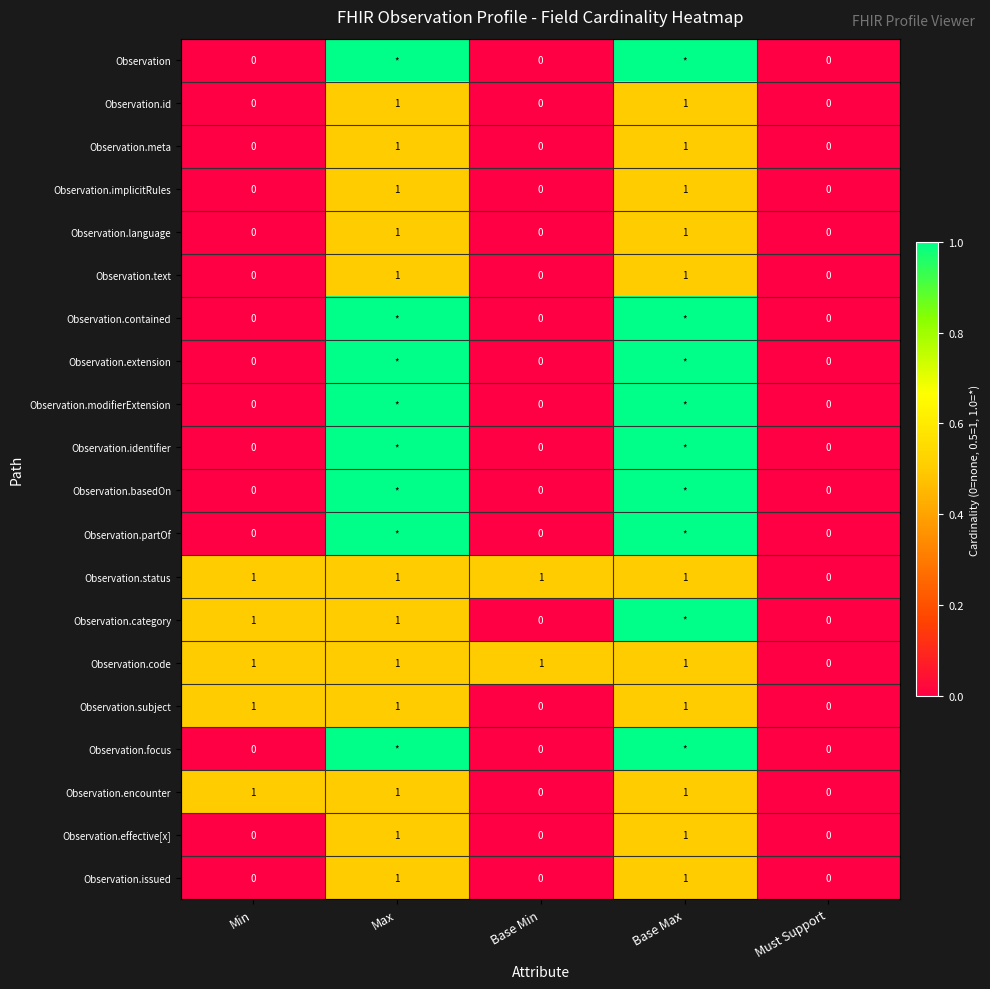

The Observation.code series shows 1 at Min. True or false?

True